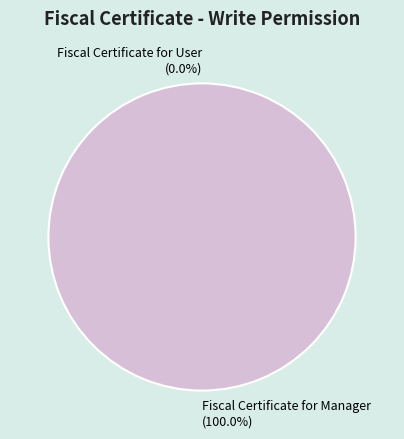

Which slice is the largest?

Fiscal Certificate for Manager